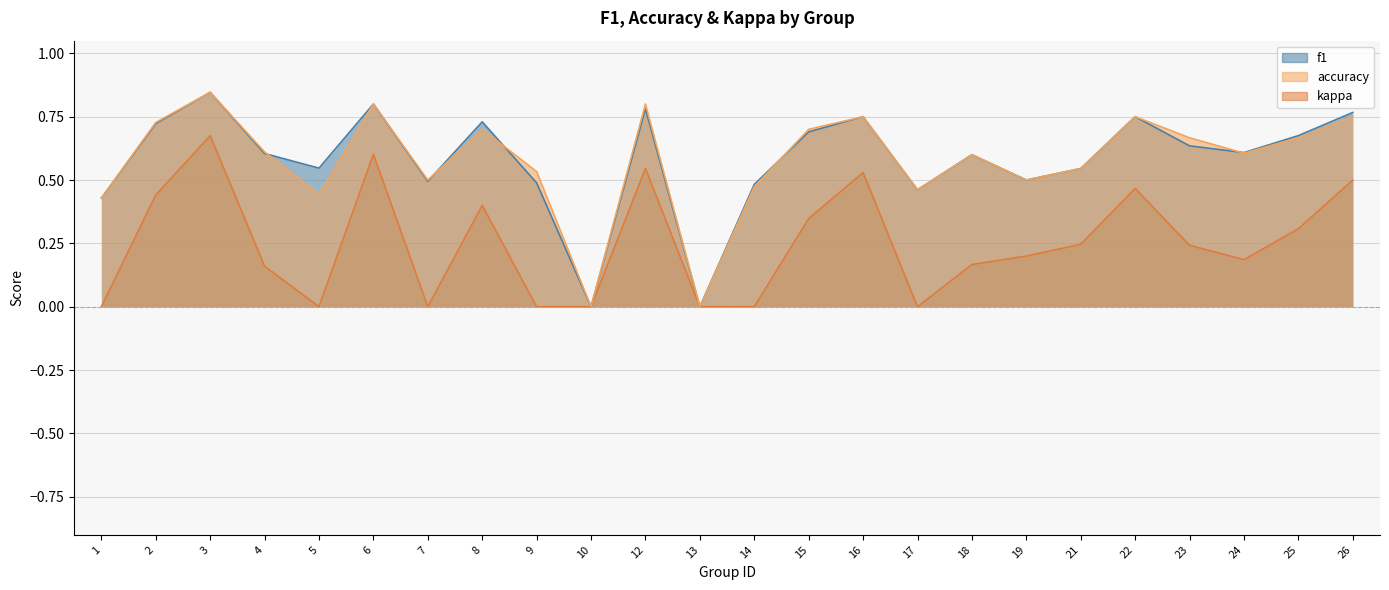

What value does the kappa series have at 16?

0.5